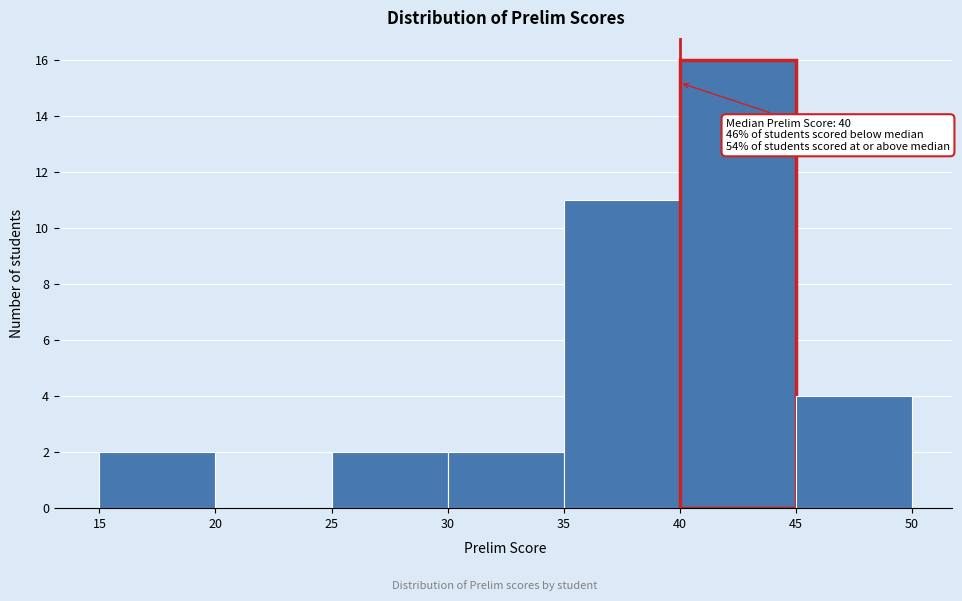

Which range on the x-axis has the tallest bar?

40 to 45